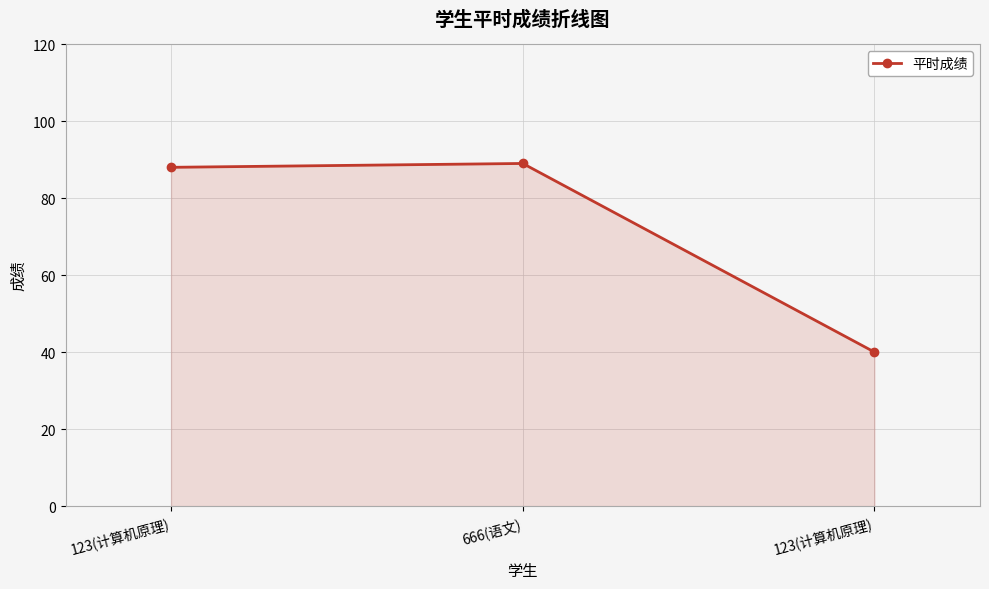

The value at 123(计算机原理) is 27. True or false?

False